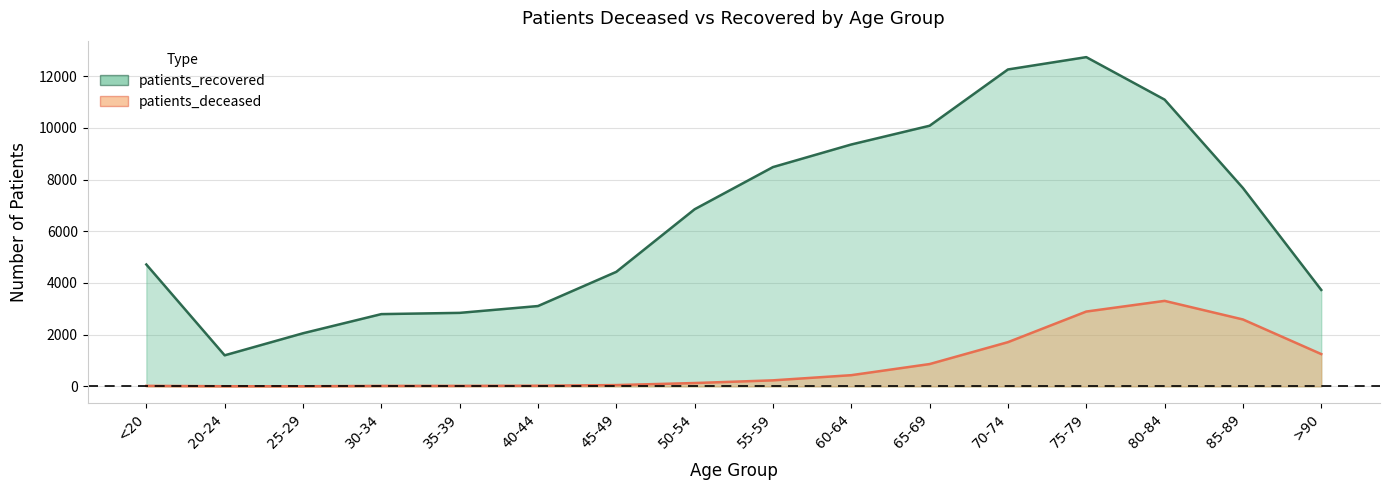

What is the average value of the patients_deceased series?

846